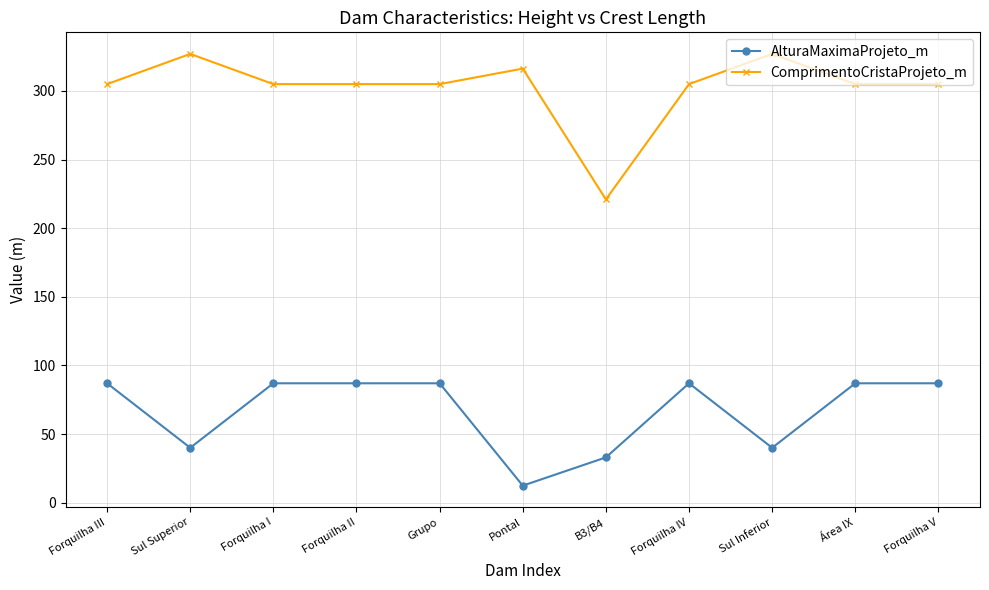

Which series has the widest spread of values?

ComprimentoCristaProjeto_m